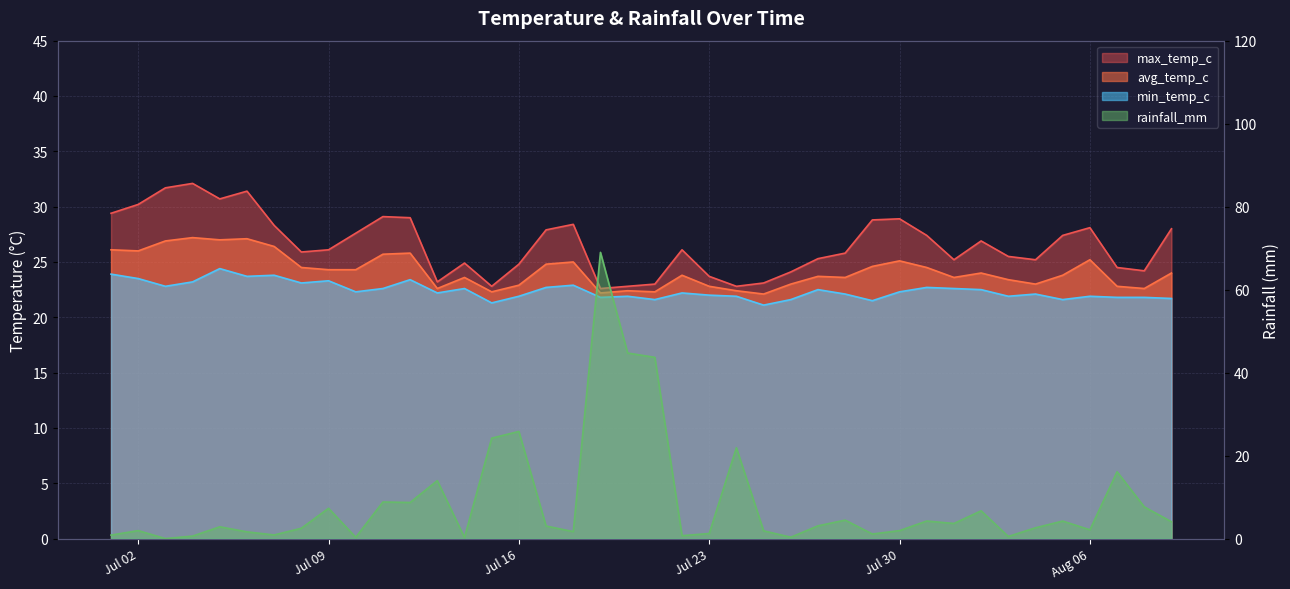

Rank the series at 2024-07-11 from highest to lowest value.

max_temp_c, avg_temp_c, min_temp_c, rainfall_mm